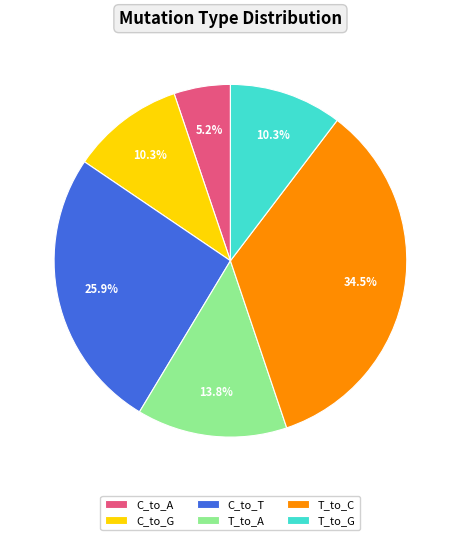

Approximately how many times larger is the value at C_to_G compared to T_to_G?

1.0